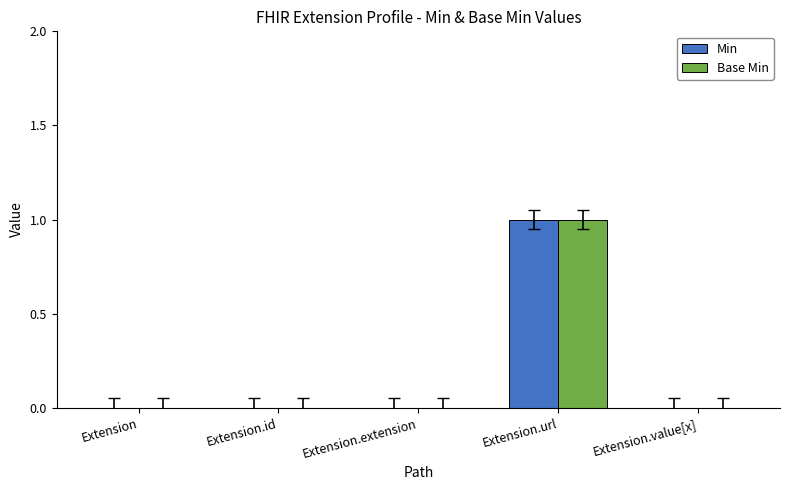

Reading left to right, extract all data points from this chart.

Min: Extension=0	Extension.id=0	Extension.extension=0	Extension.url=1	Extension.value[x]=0
Base Min: Extension=0	Extension.id=0	Extension.extension=0	Extension.url=1	Extension.value[x]=0